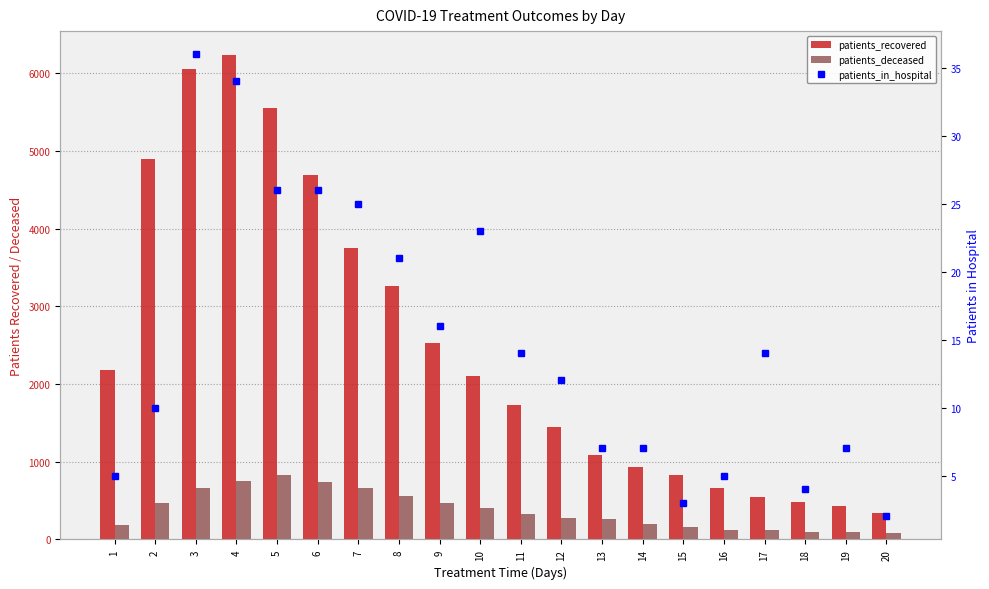

Rank the series at 14 from highest to lowest value.

patients_recovered, patients_deceased, patients_in_hospital